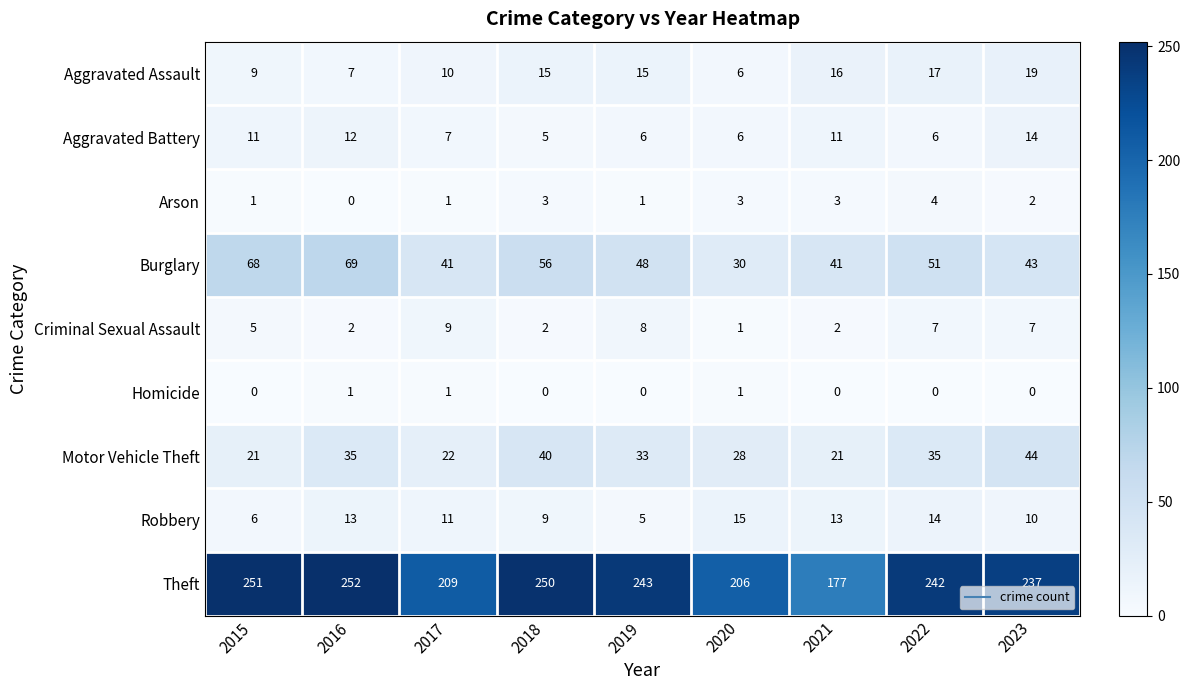

How many data points does each series have?

9